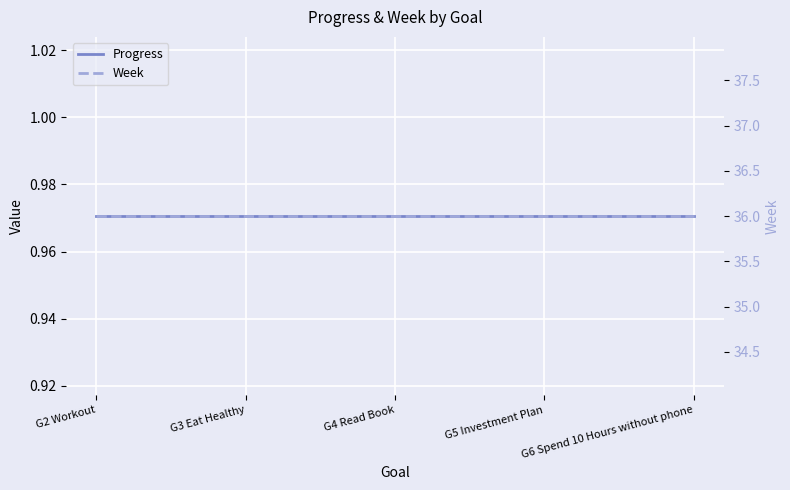

List the series in order of their overall mean, lowest first.

Progress, Week